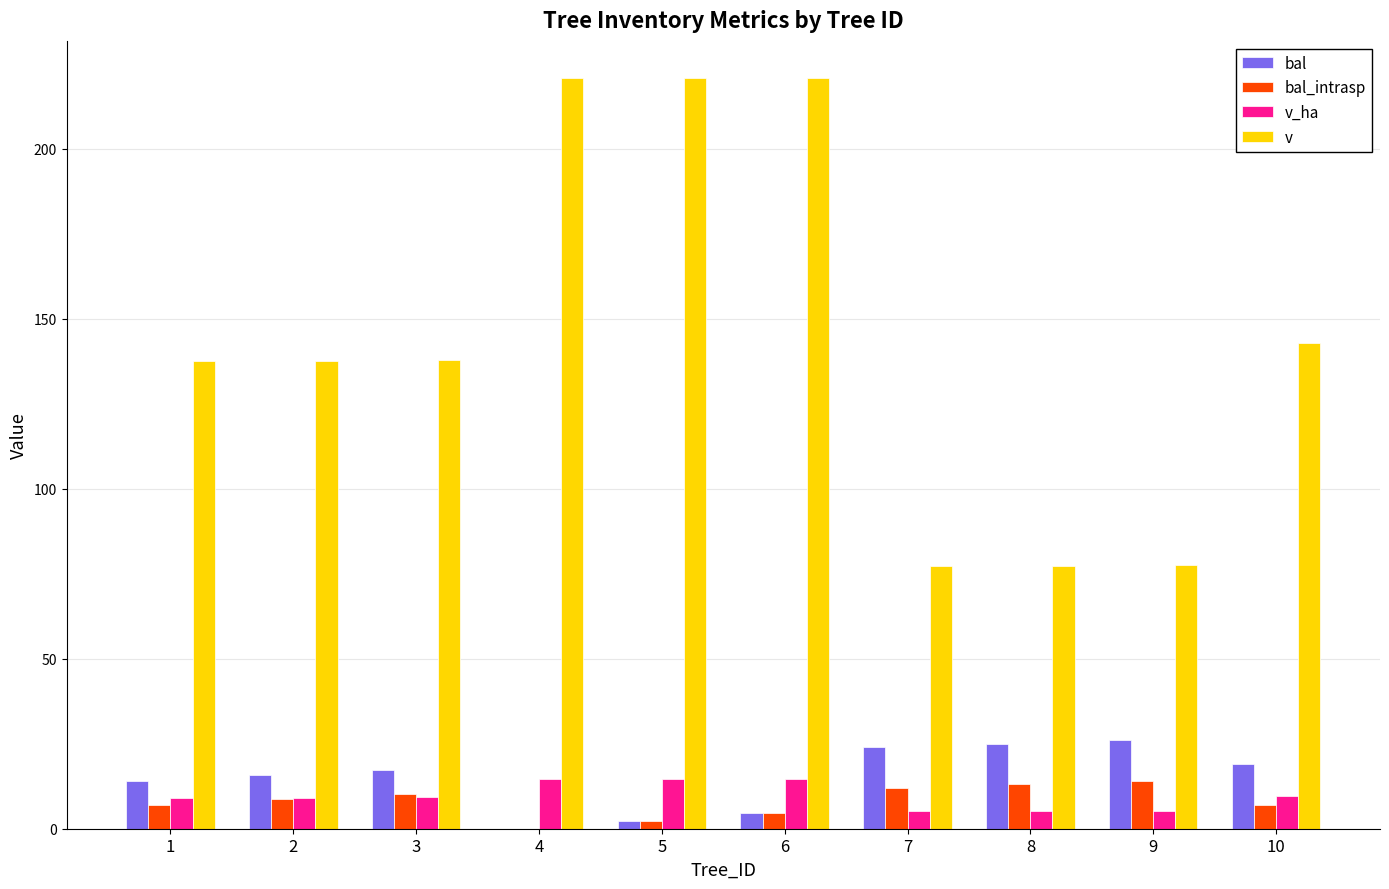

Read the v value at 8.

77.4